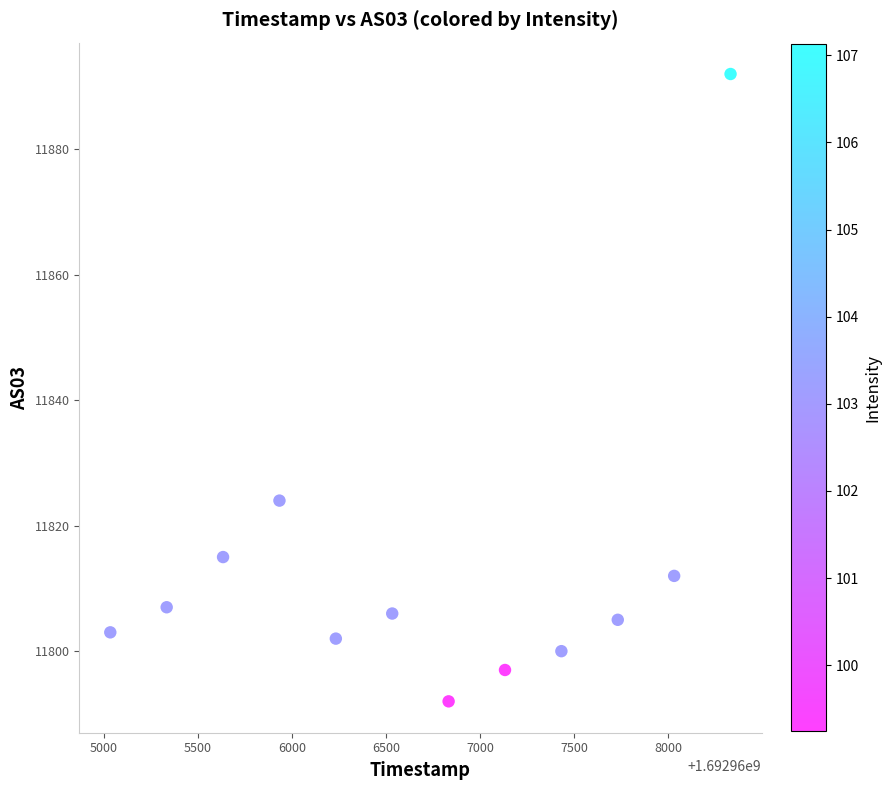

What is the range of Y values (max minus min)?

100